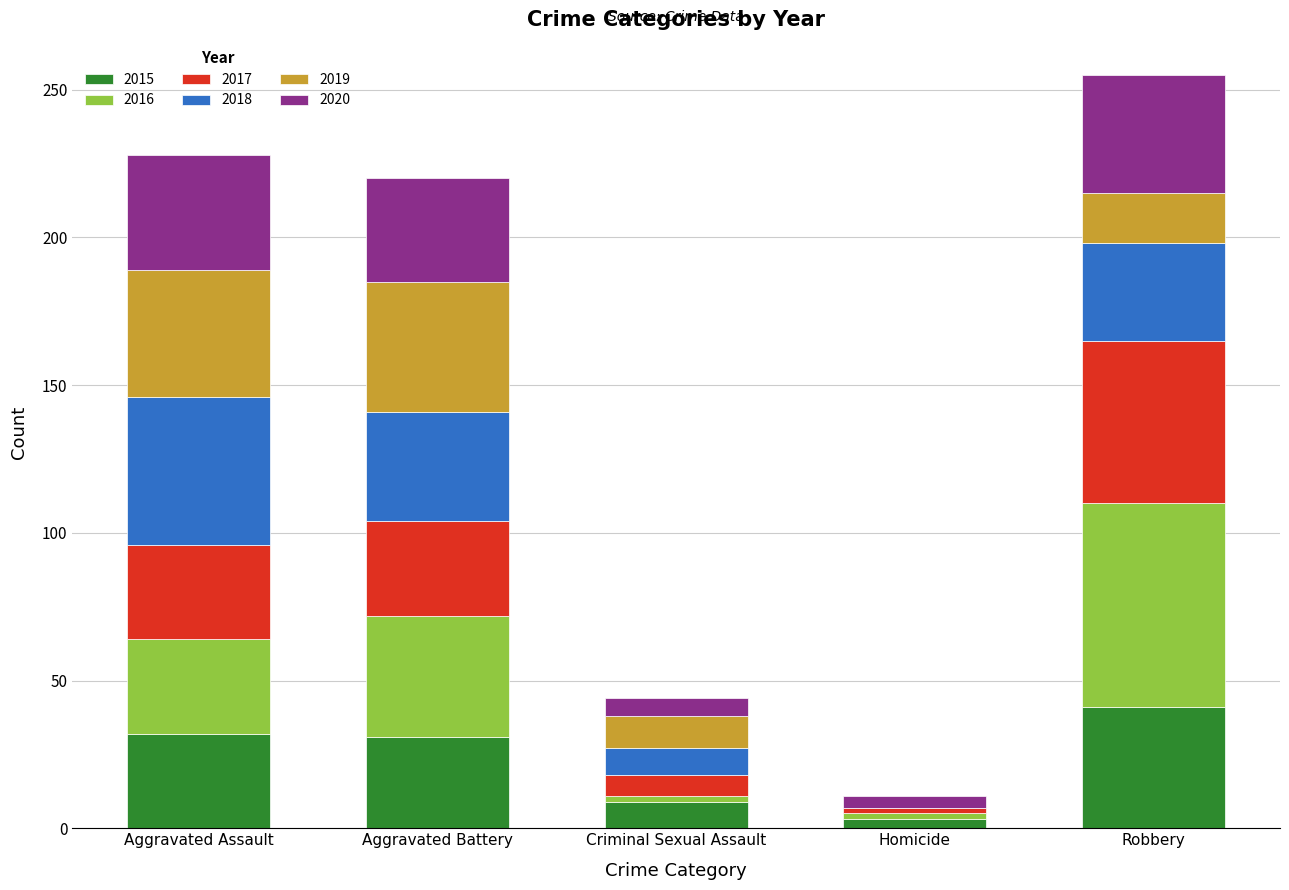

What is the highest value of the 2015 series?

41